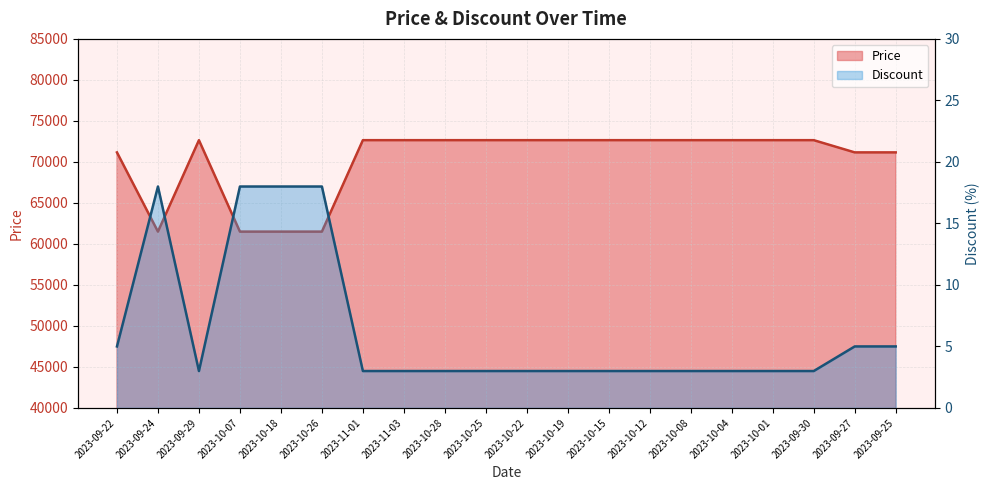

What is the average value of the Discount series?

6